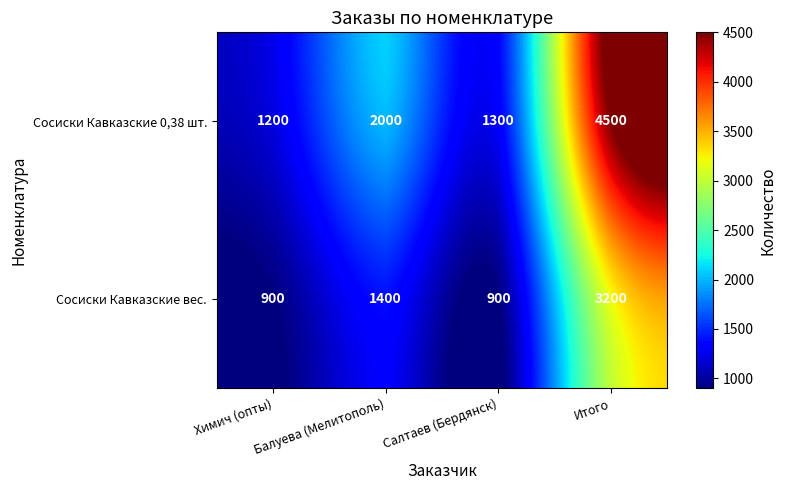

Where is Сосиски Кавказские вес. nearest to the value 2050?

Балуева (Мелитополь)